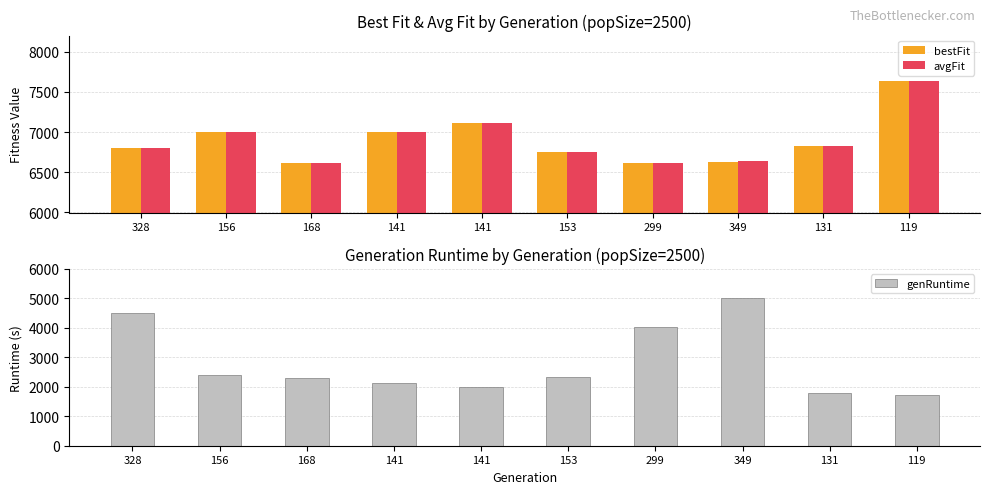

How many bars are there in total?

30